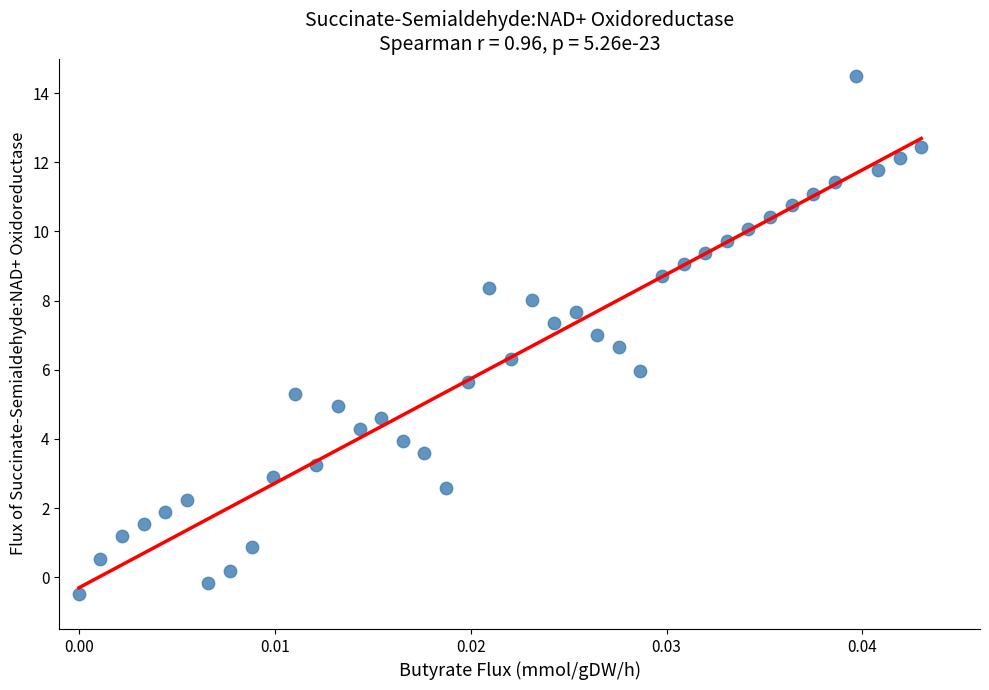

What is the range of Y values (max minus min)?

15.0